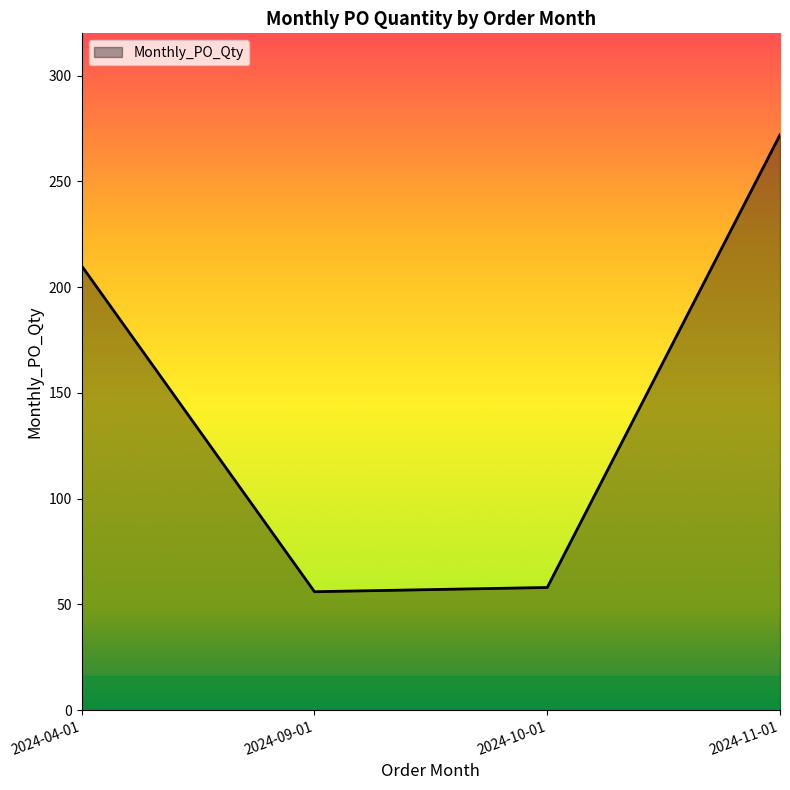

The chart shows a value of 58 at 2024-10-01. True or false?

True